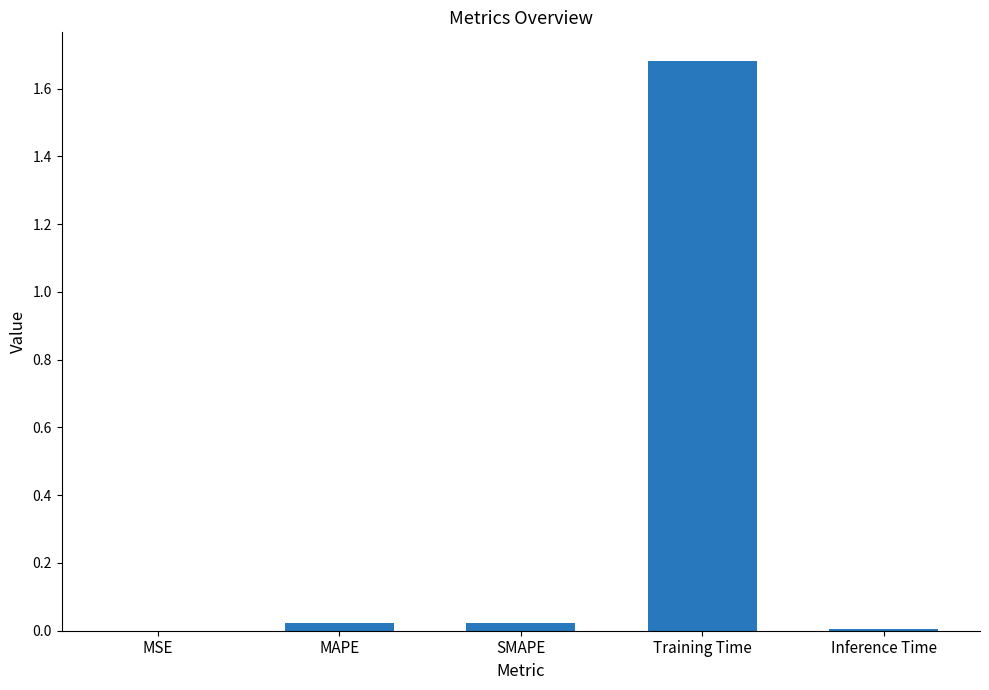

Which category has the highest value across all series?

Training Time